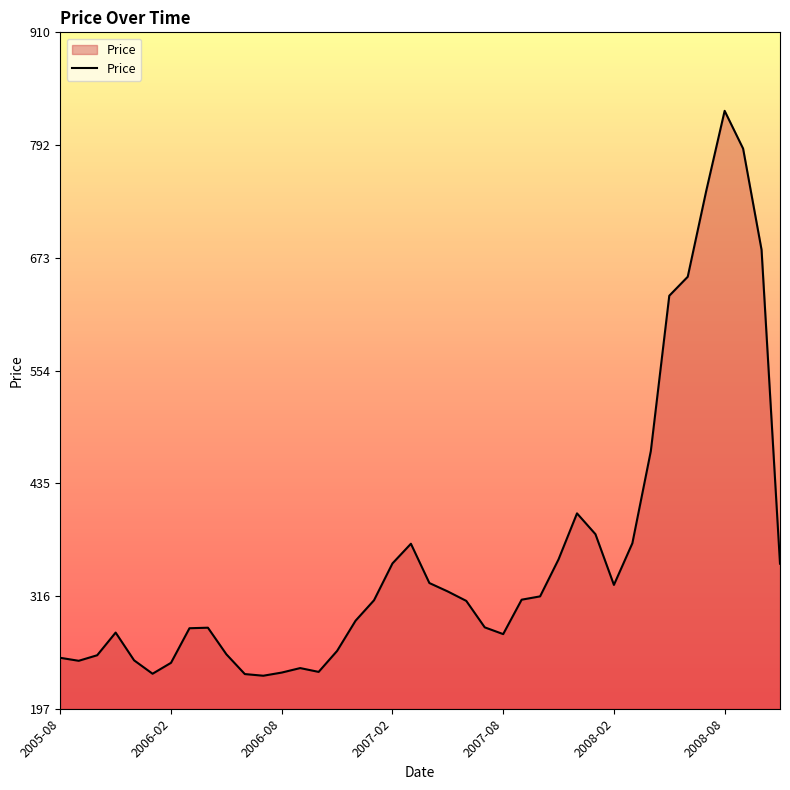

What is the difference between the maximum and minimum values?

595.6